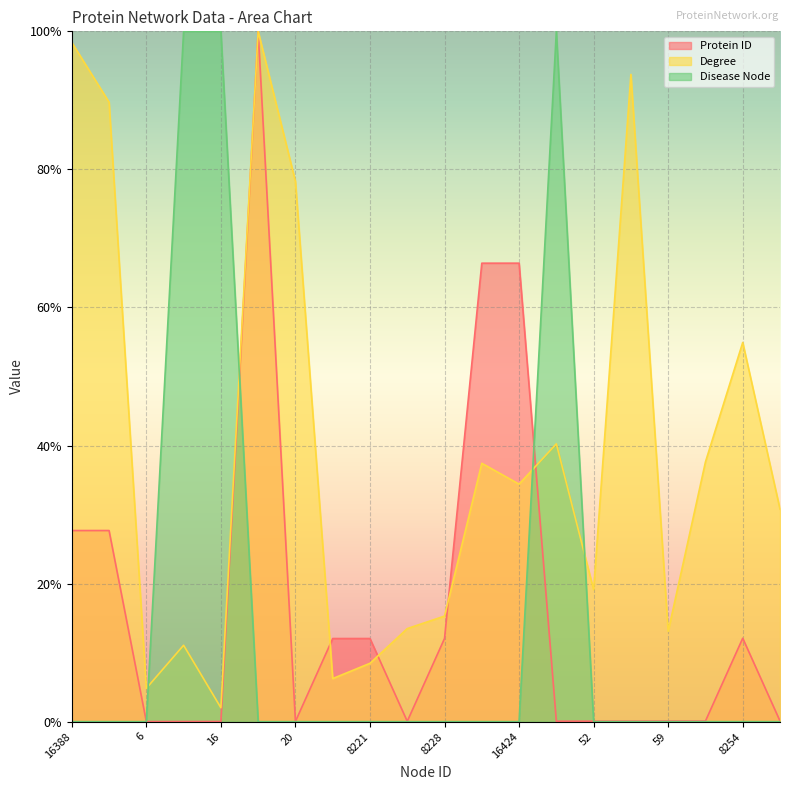

Count the number of categories in the chart.

20